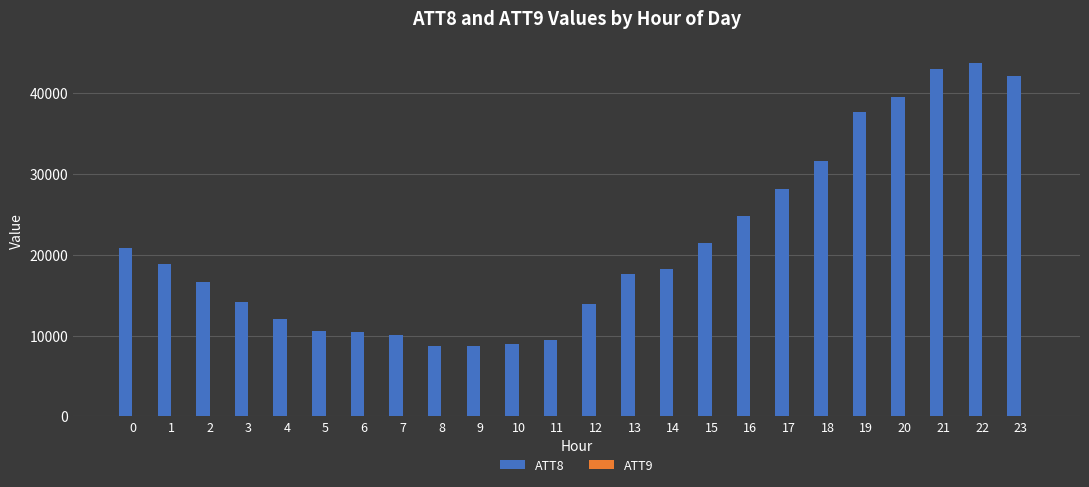

What is the maximum value shown in the chart?

43700.0